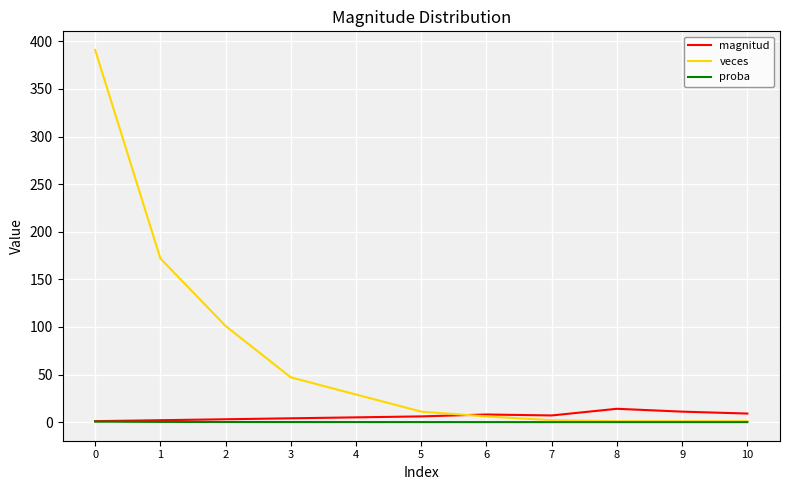

Between 0 and 10, which series saw the biggest shift?

veces